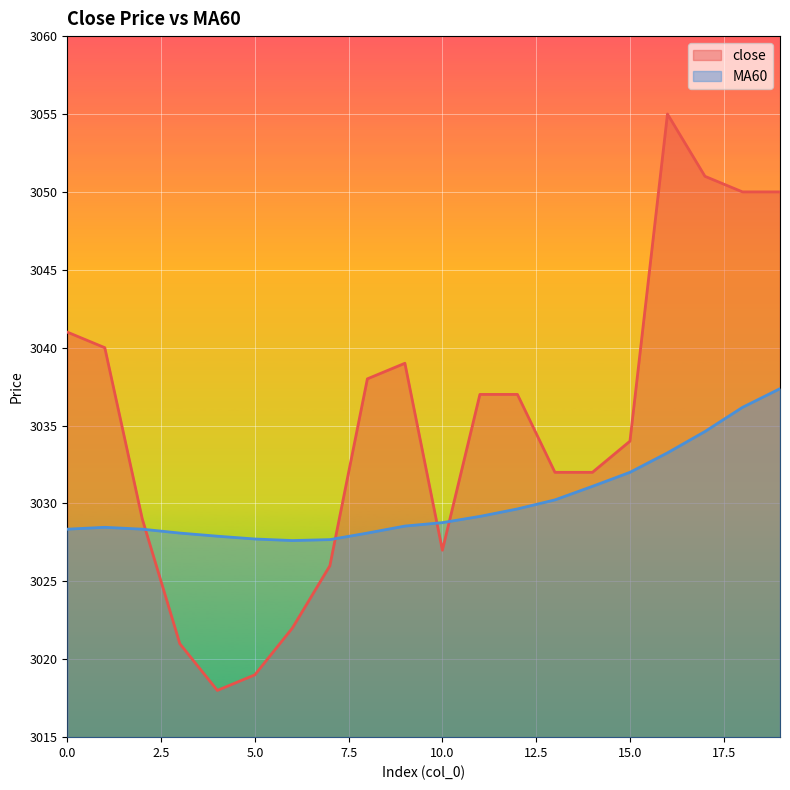

Count the number of data series in this chart.

2